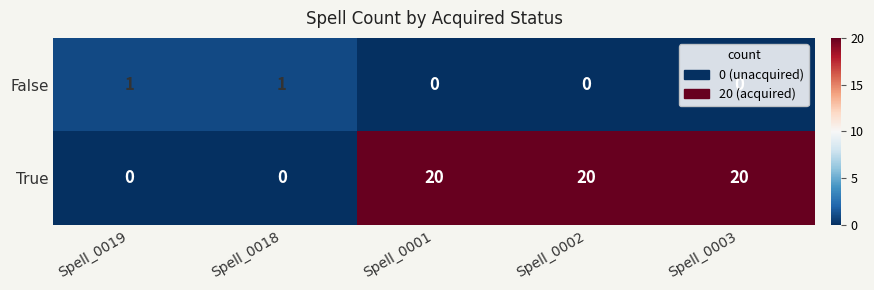

Count the True values in the range 0 to 20.

5